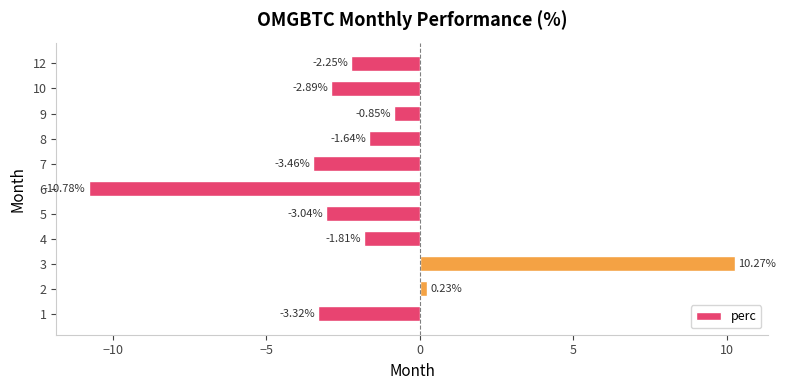

What value does the data have at 10?

-2.9